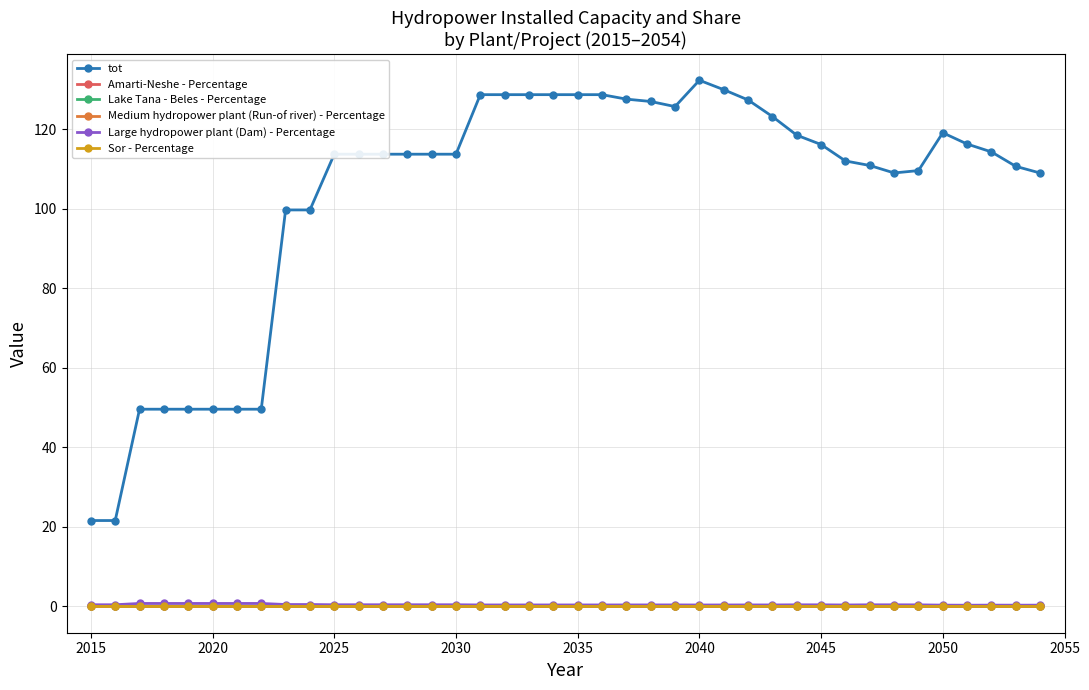

True or false: Lake Tana - Beles - Percentage has more than 0 interior local peaks.

True